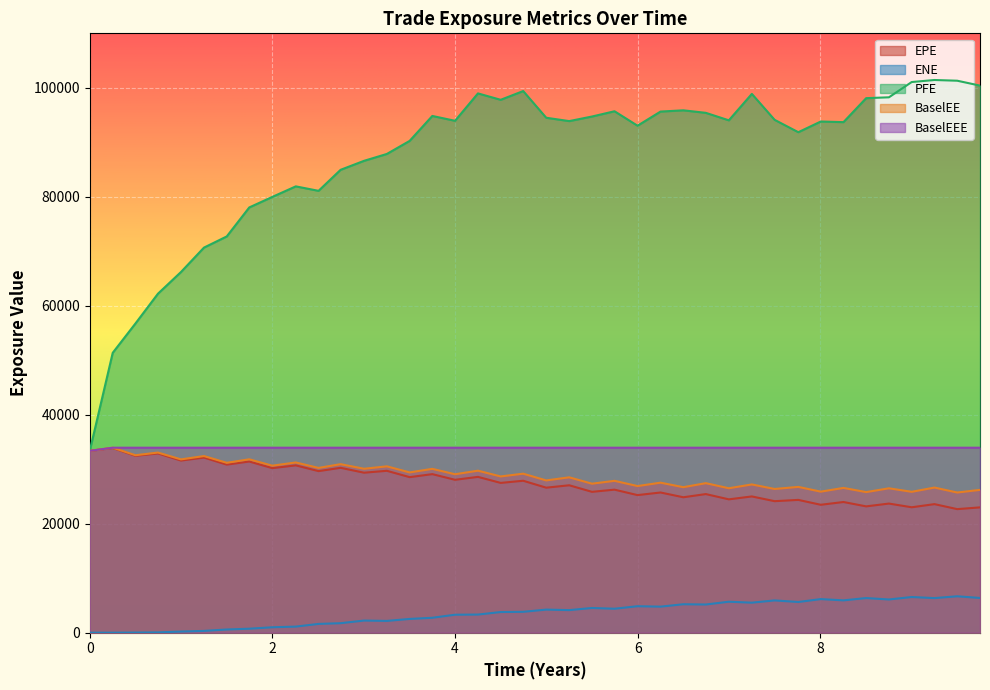

What is the maximum value shown in the chart?

101435.0